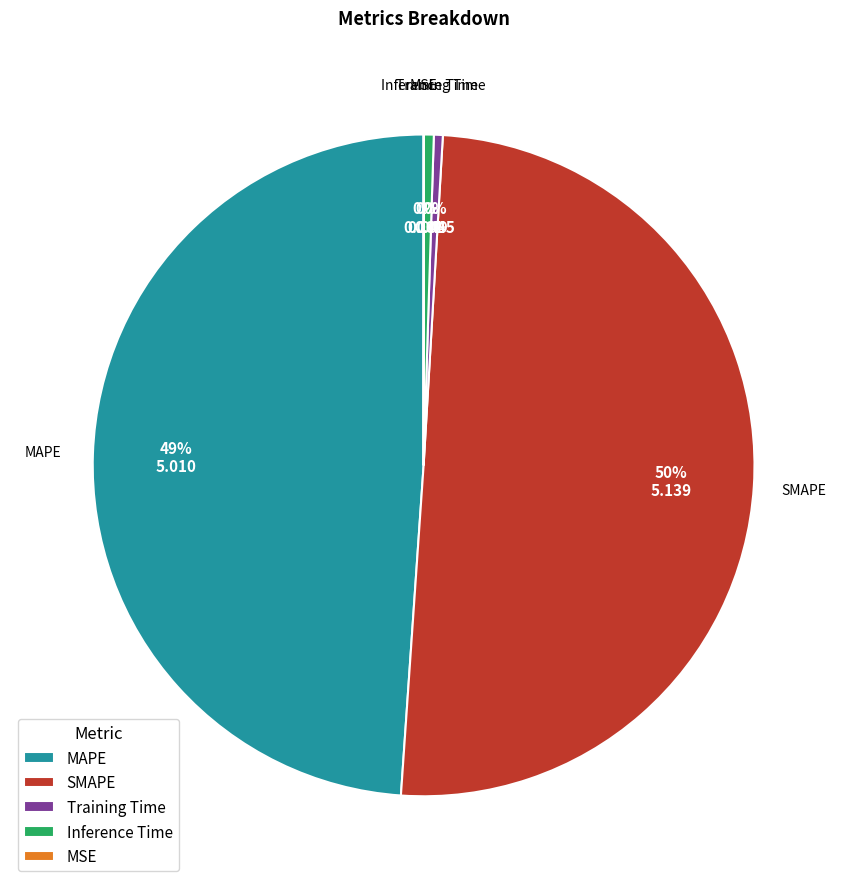

Which slice is the largest?

SMAPE